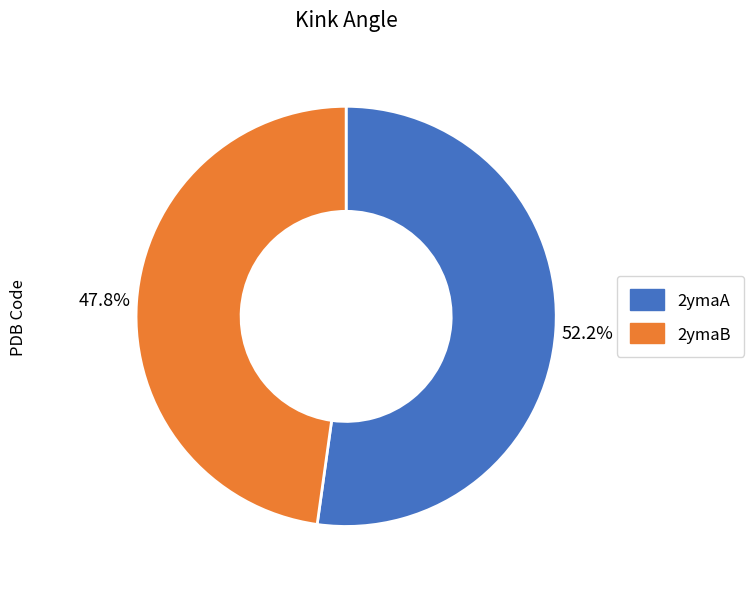

Which category has the biggest portion of the pie?

2ymaA